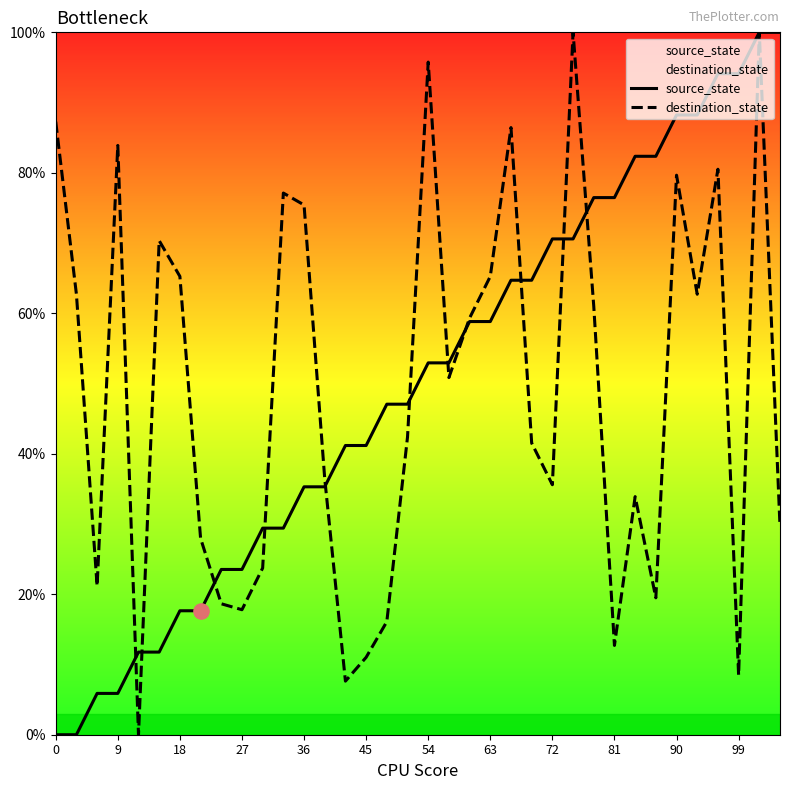

Which series reaches the minimum Y coordinate?

source_state